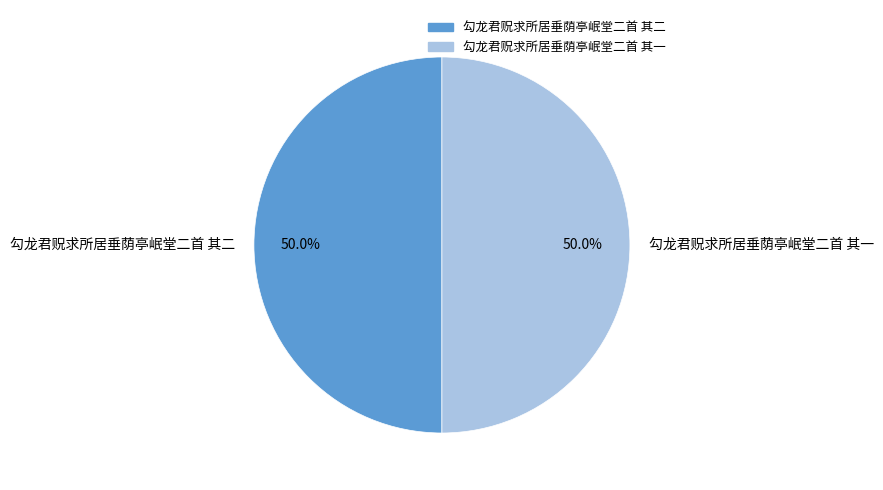

True or false: 勾龙君贶求所居垂荫亭岷堂二首 其一 accounts for 56% of the total.

False